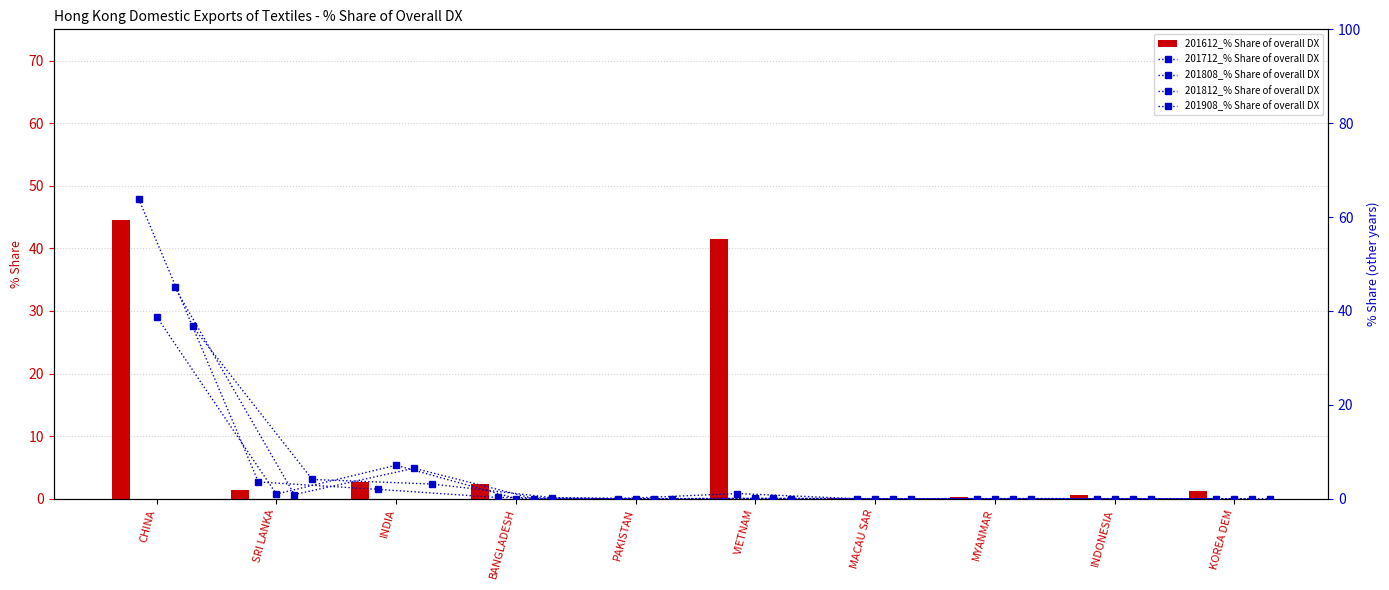

What is the highest value of the 201612_% Share of overall DX series?

44.5